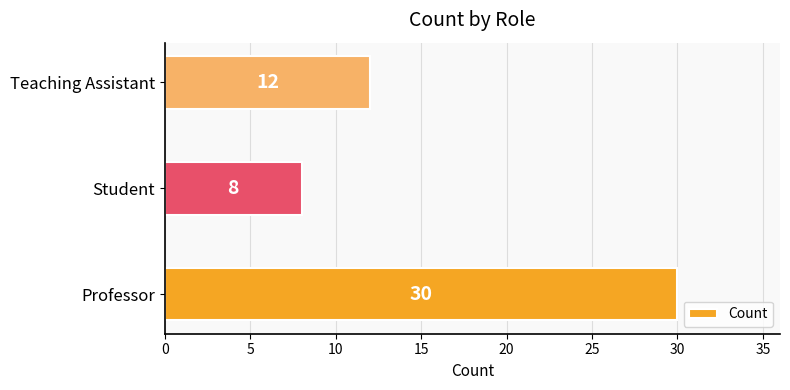

What is the average value?

17